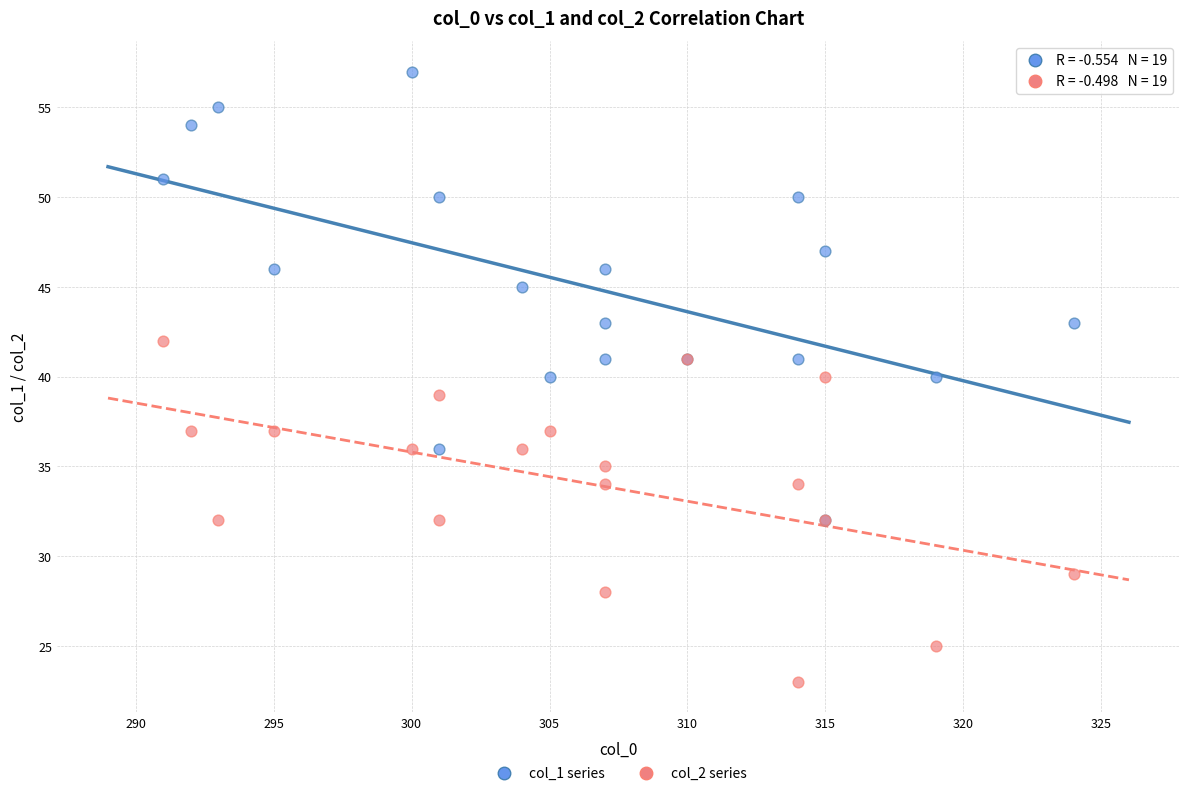

Which series reaches the minimum Y coordinate?

col_2 series